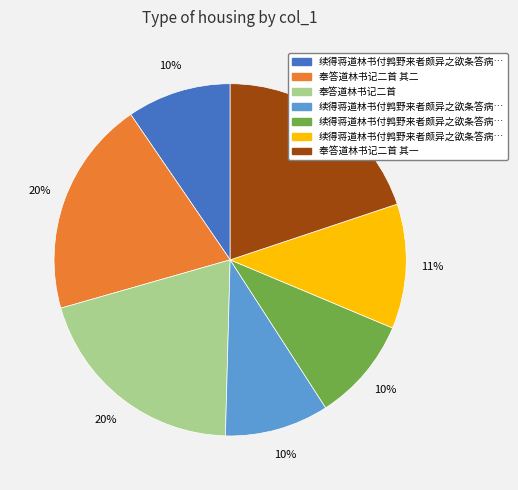

Is there any slice that represents more than half of the pie?

No